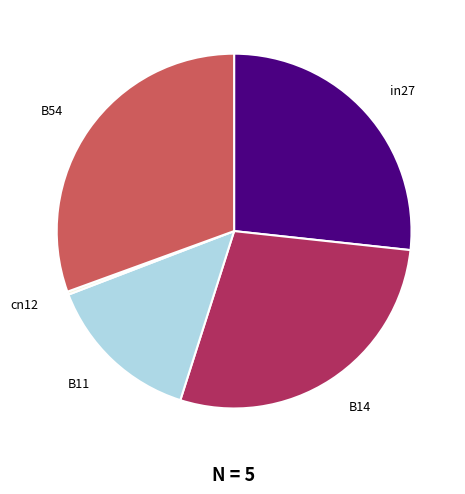

Rank the categories by value from highest to lowest.

B54, B14, in27, B11, cn12